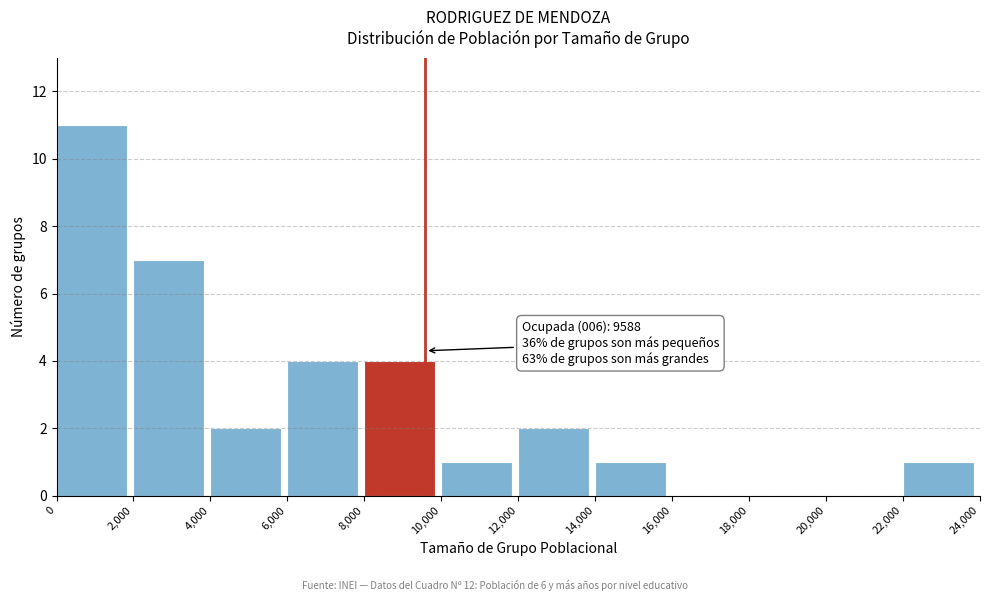

Which range on the x-axis has the tallest bar?

0 to 2,000